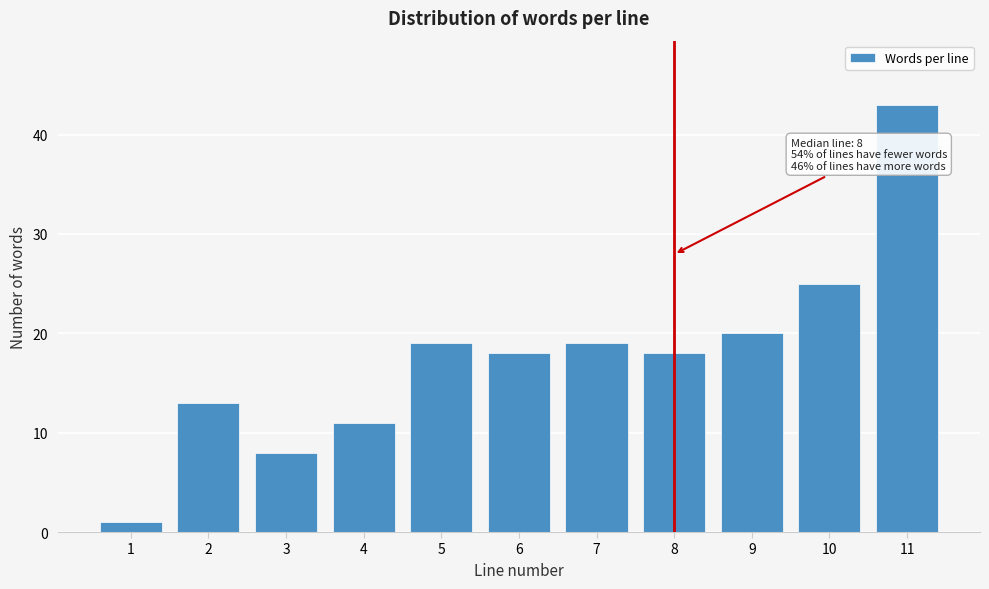

Reading left to right, list all the values displayed in this chart.

1	13	8	11	19	18	19	18	20	25	43